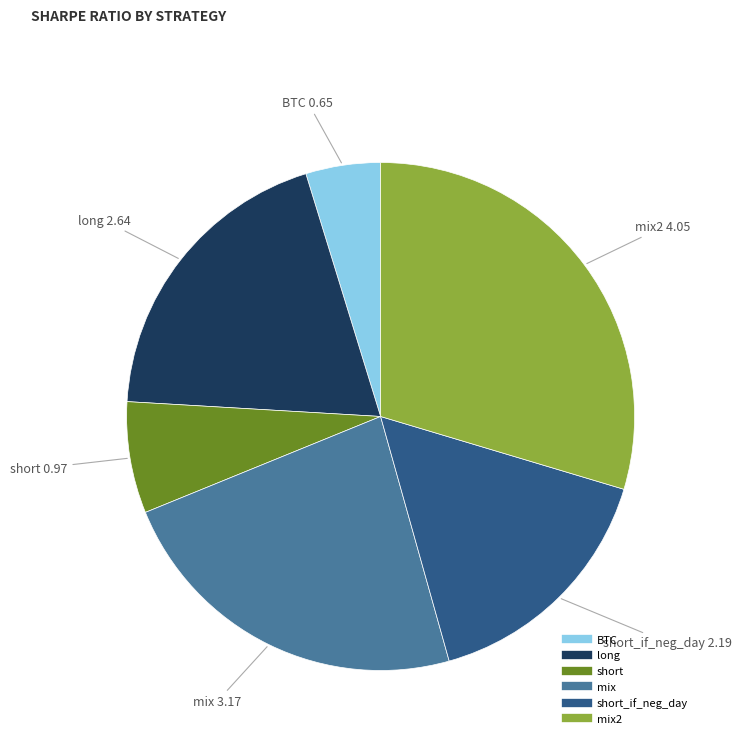

Is there a majority slice in this chart?

No